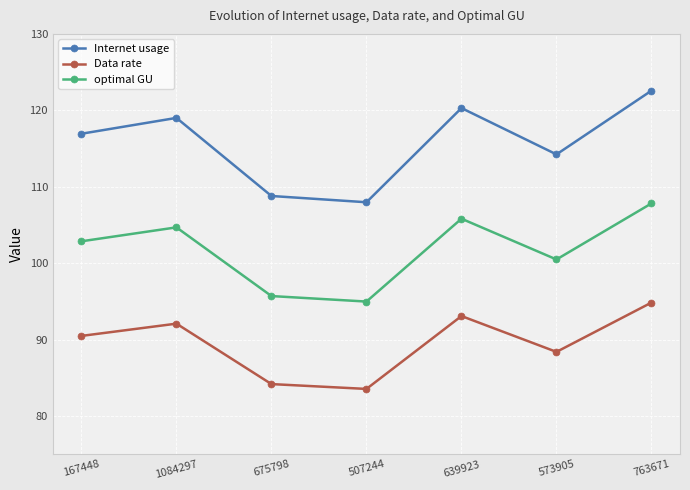

Which series has the largest total across all categories?

Internet usage